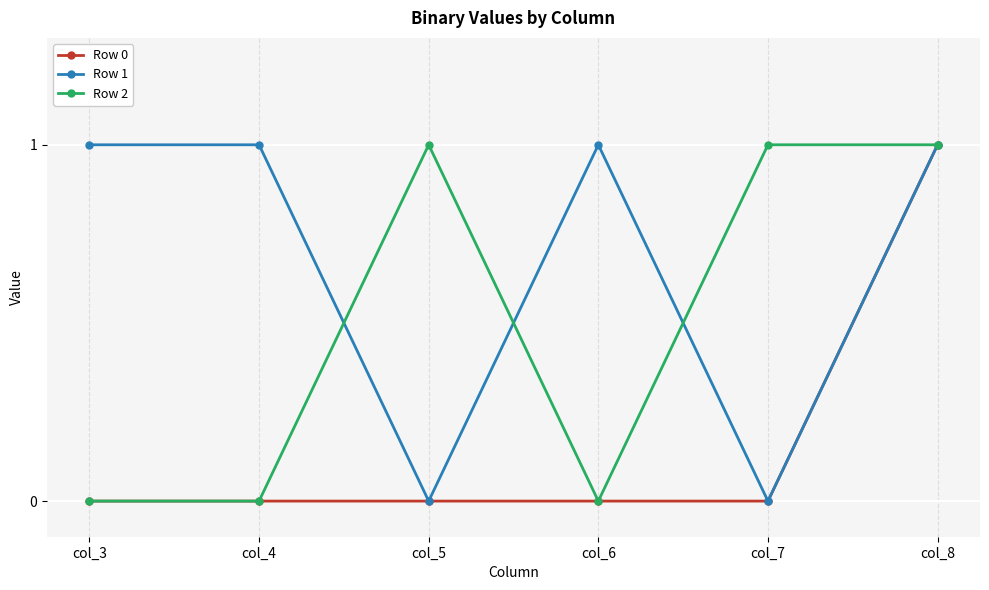

The Row 1 series shows 0 at col_4. True or false?

False